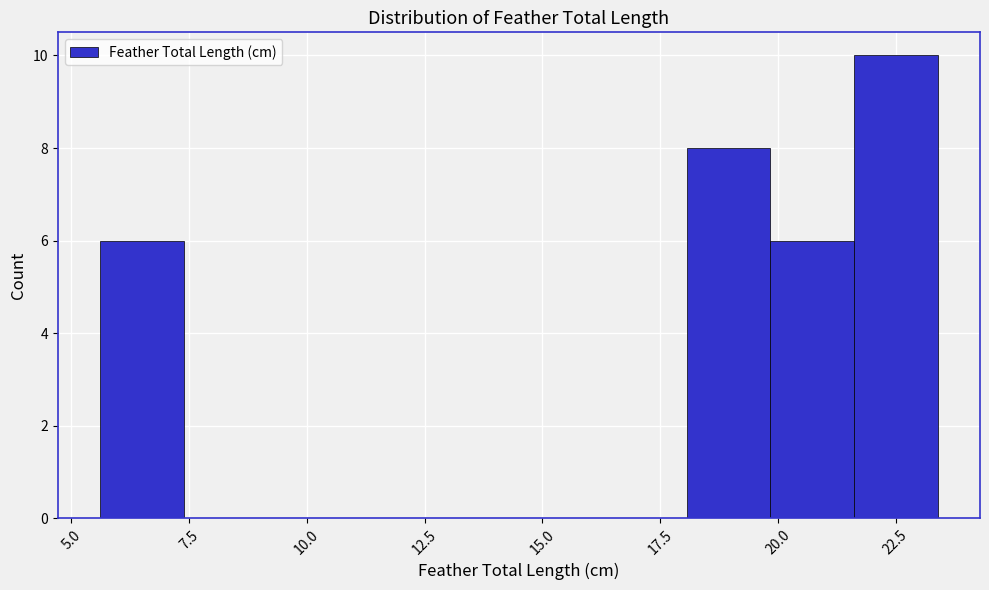

Around what value on the x-axis is the tallest bar? Give the approximate position of its centre, as read against the axis.

22.5